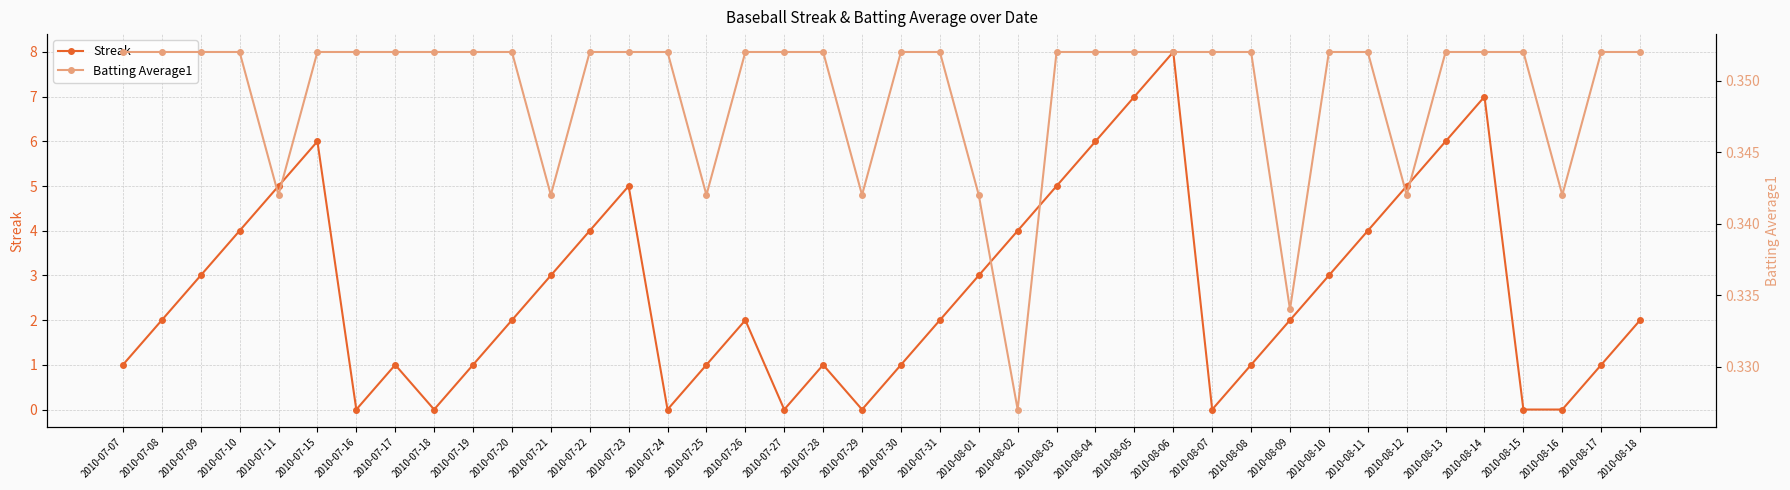

What is the value of the Batting Average1 point at the 36th from the left?

0.4